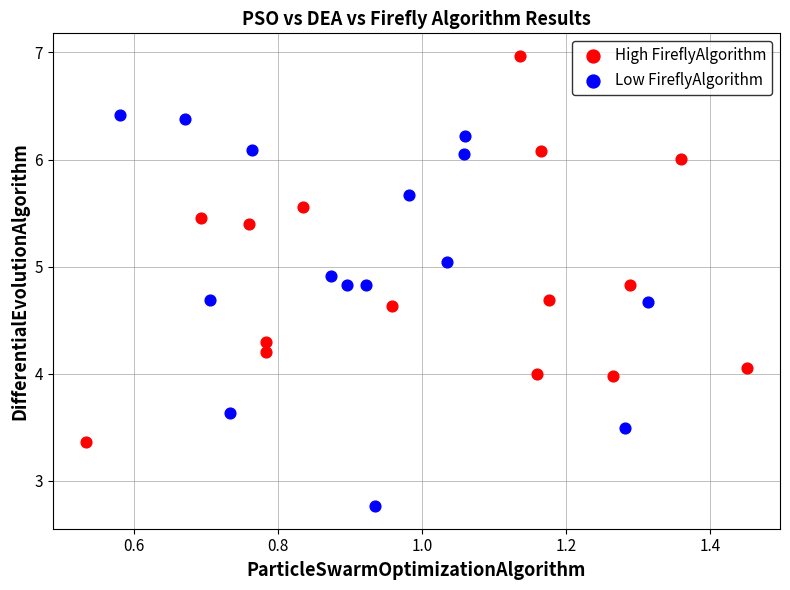

Which series reaches the maximum Y coordinate?

High FireflyAlgorithm